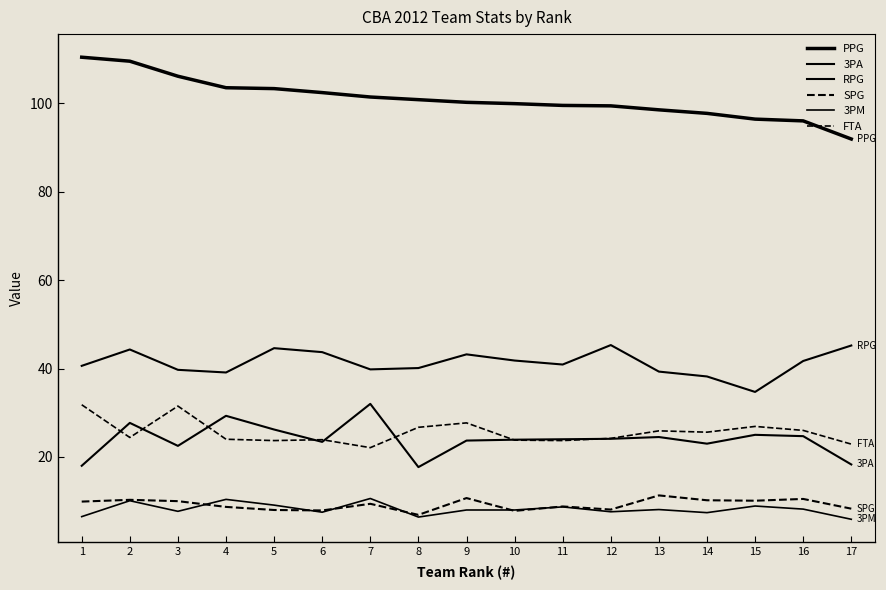

True or false: RPG has a value of 59.2 at 15.

False